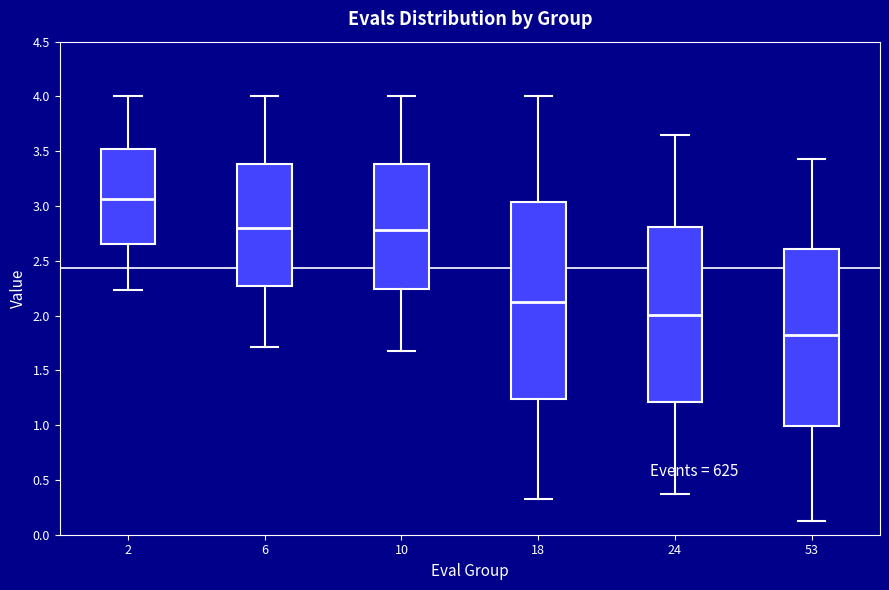

Reading left to right, transcribe this box plot: for each box, give where its median line is, the range the box spans, and where its two whiskers end, as read against the y-axis. The values are not printed on the chart, so give them approximately, as read against the axis.

2: median 3.05, box 2.65 to 3.50, whiskers 2.25 to 4.00
6: median 2.80, box 2.25 to 3.40, whiskers 1.70 to 4.00
10: median 2.80, box 2.25 to 3.40, whiskers 1.70 to 4.00
18: median 2.10, box 1.25 to 3.05, whiskers 0.35 to 4.00
24: median 2.00, box 1.20 to 2.80, whiskers 0.35 to 3.65
53: median 1.85, box 1.00 to 2.60, whiskers 0.15 to 3.40